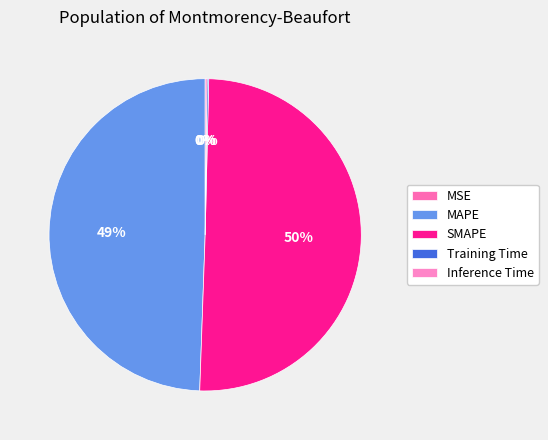

What is the change in value from SMAPE to Inference Time?

-3.0